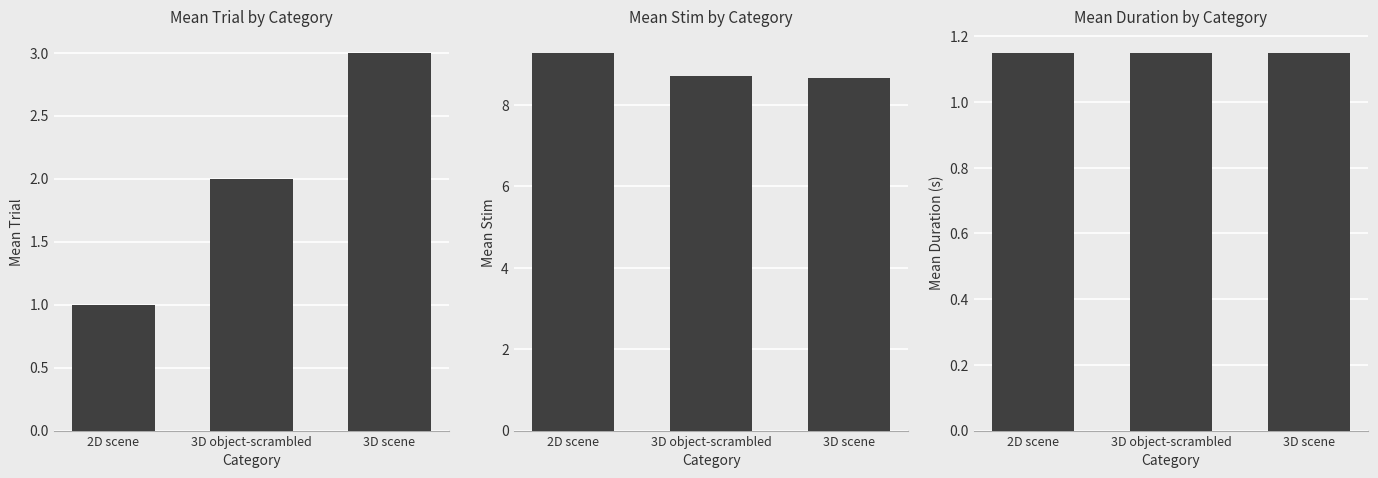

List the labels in order of Mean Duration (s) value, largest first.

2D scene, 3D object-scrambled, 3D scene